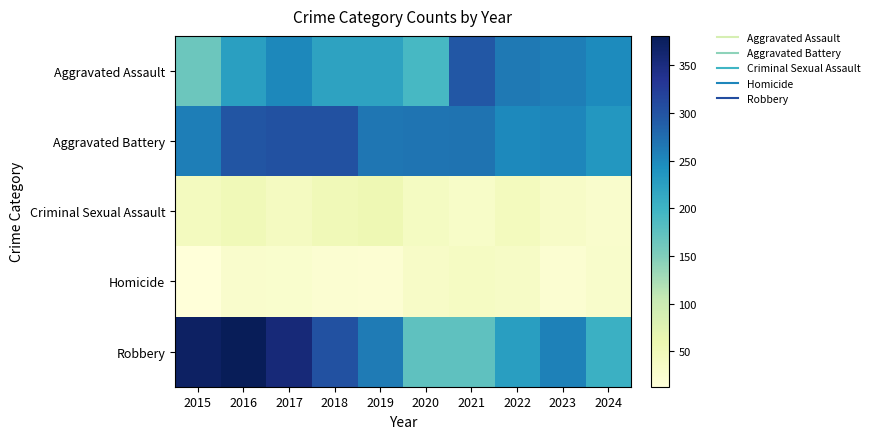

What is the difference between the highest and lowest values at 2019?

246